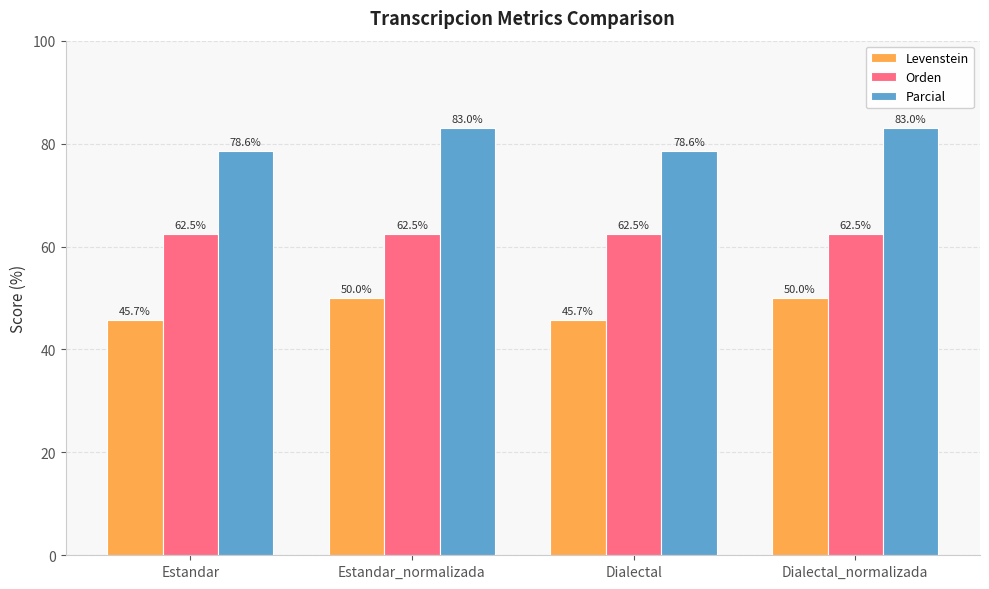

What is the smallest value displayed?

45.7